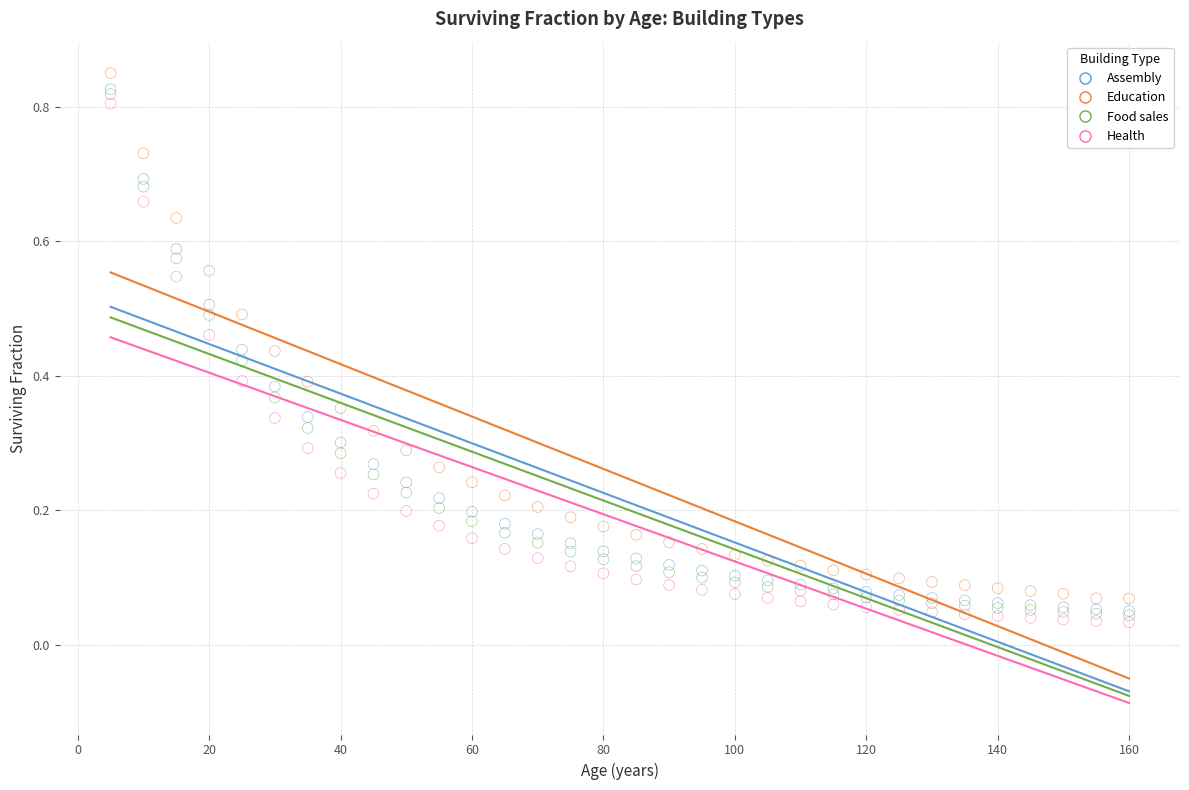

What are all the series names shown in the legend?

Assembly, Education, Food sales, Health